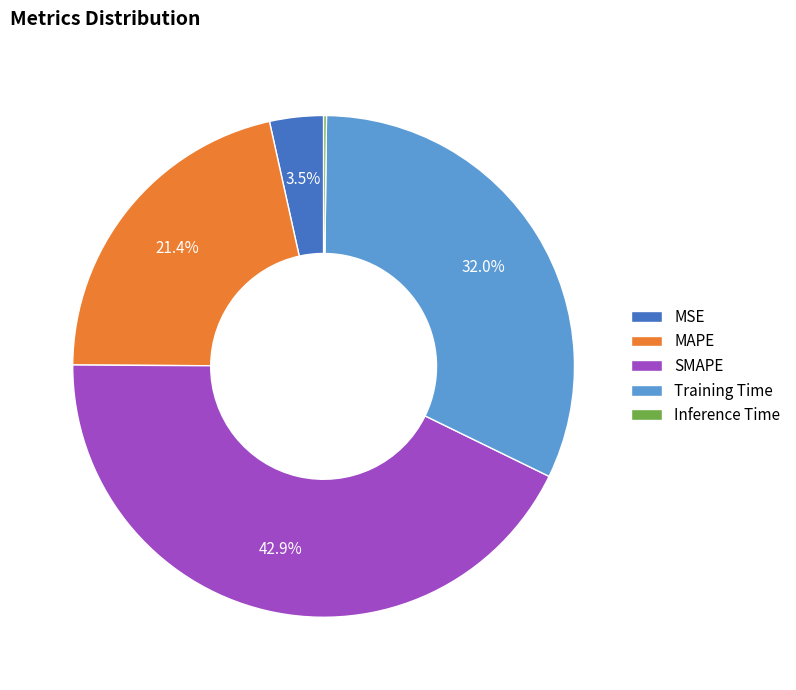

What portion of the pie excludes SMAPE?

57.1%